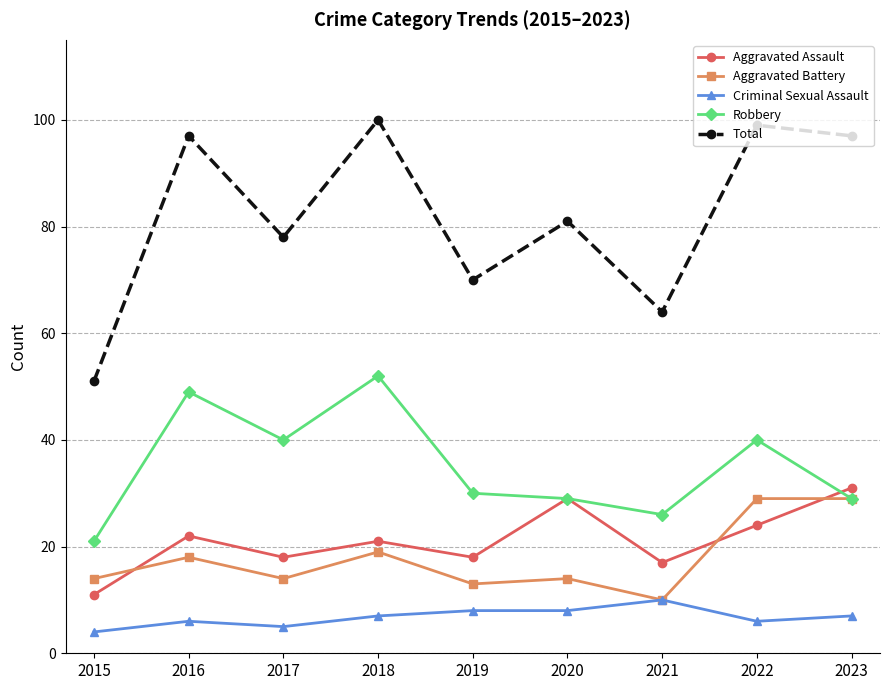

Is the value of Total at 2016 greater than the value of Aggravated Battery at 2018?

Yes